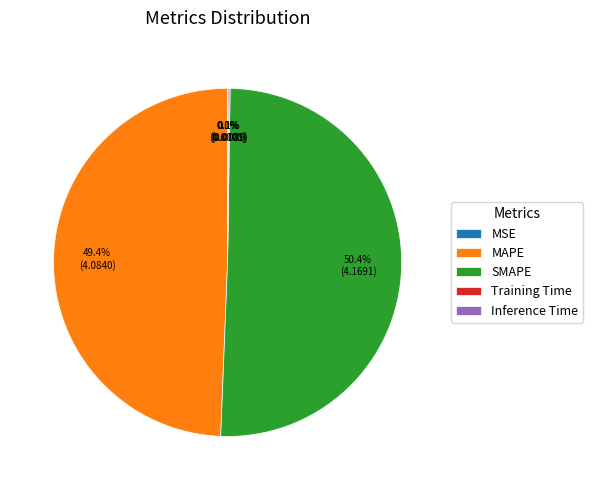

To the nearest percent, what is the average slice percentage?

20%